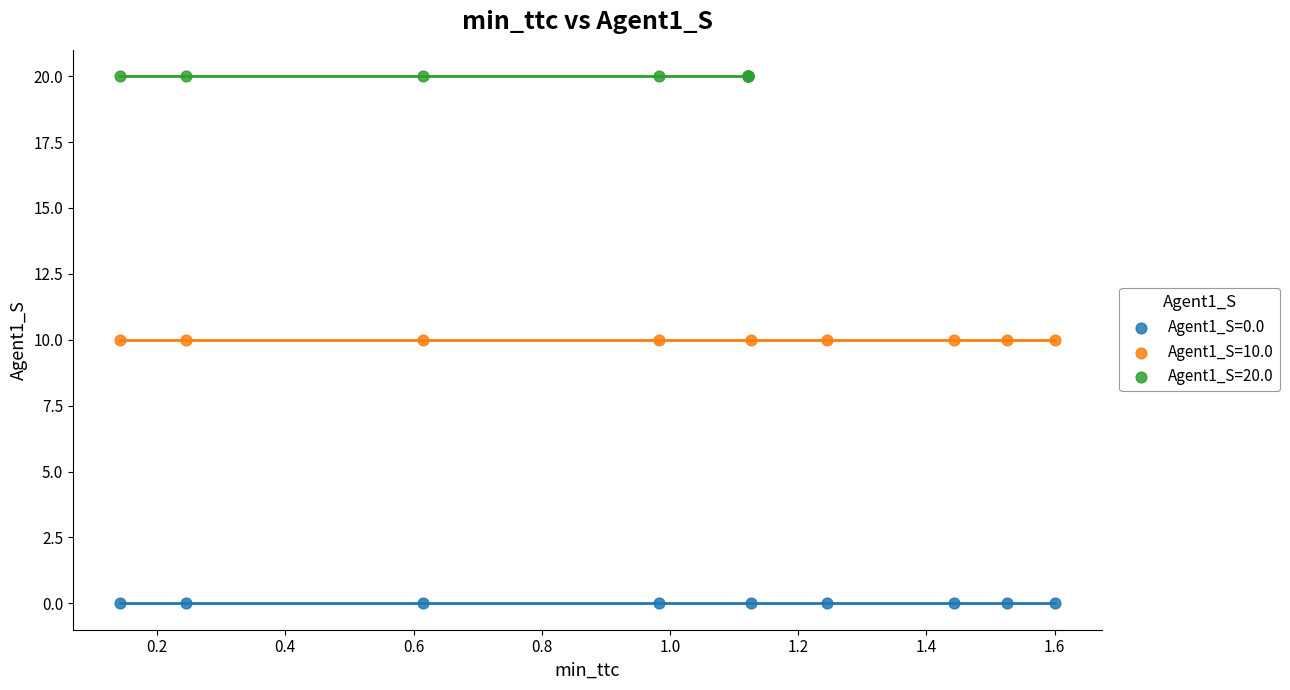

Which series contains the lowest Y value?

Agent1_S=0.0